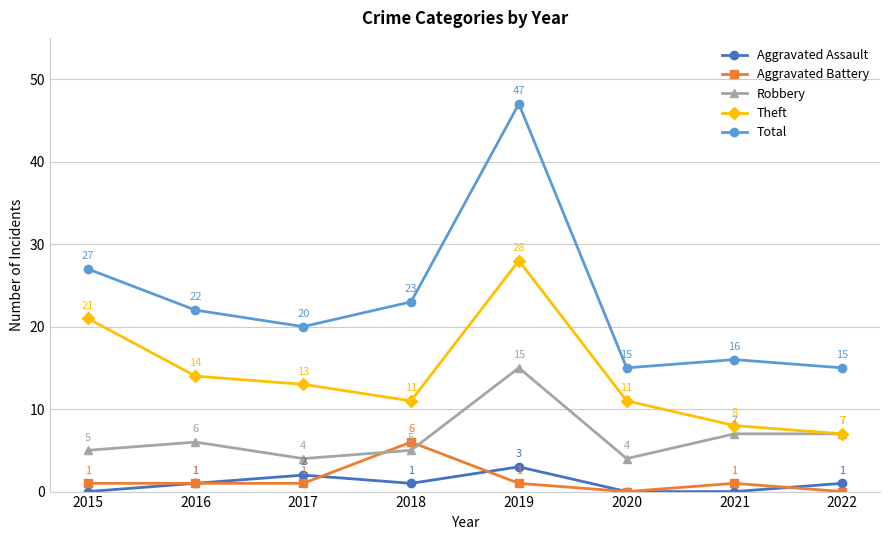

At which category is the sum across all series the highest?

2019